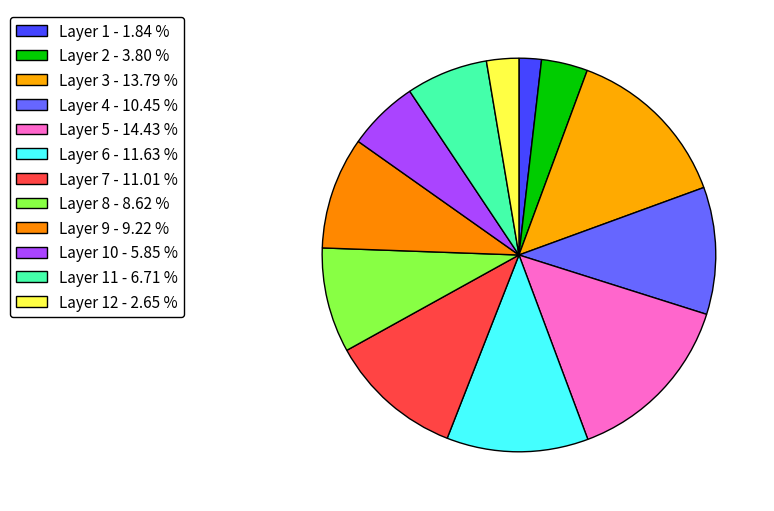

Rank the categories by value from highest to lowest.

Layer 5 - 14.43 %, Layer 3 - 13.79 %, Layer 6 - 11.63 %, Layer 7 - 11.01 %, Layer 4 - 10.45 %, Layer 9 - 9.22 %, Layer 8 - 8.62 %, Layer 11 - 6.71 %, Layer 10 - 5.85 %, Layer 2 - 3.80 %, Layer 12 - 2.65 %, Layer 1 - 1.84 %